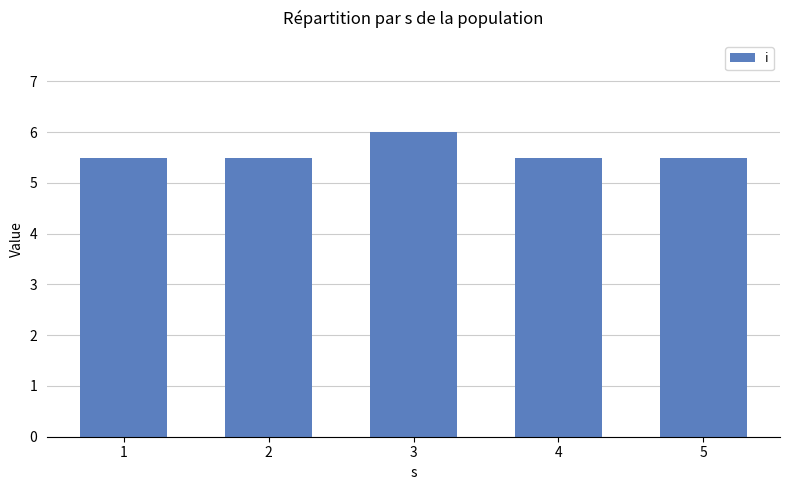

What is the minimum value shown in the chart?

5.5